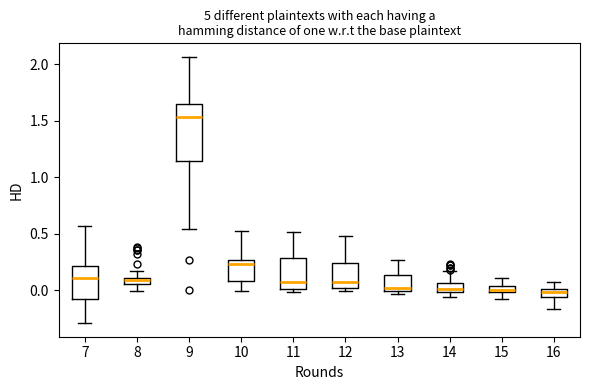

Which box has the highest median line?

9